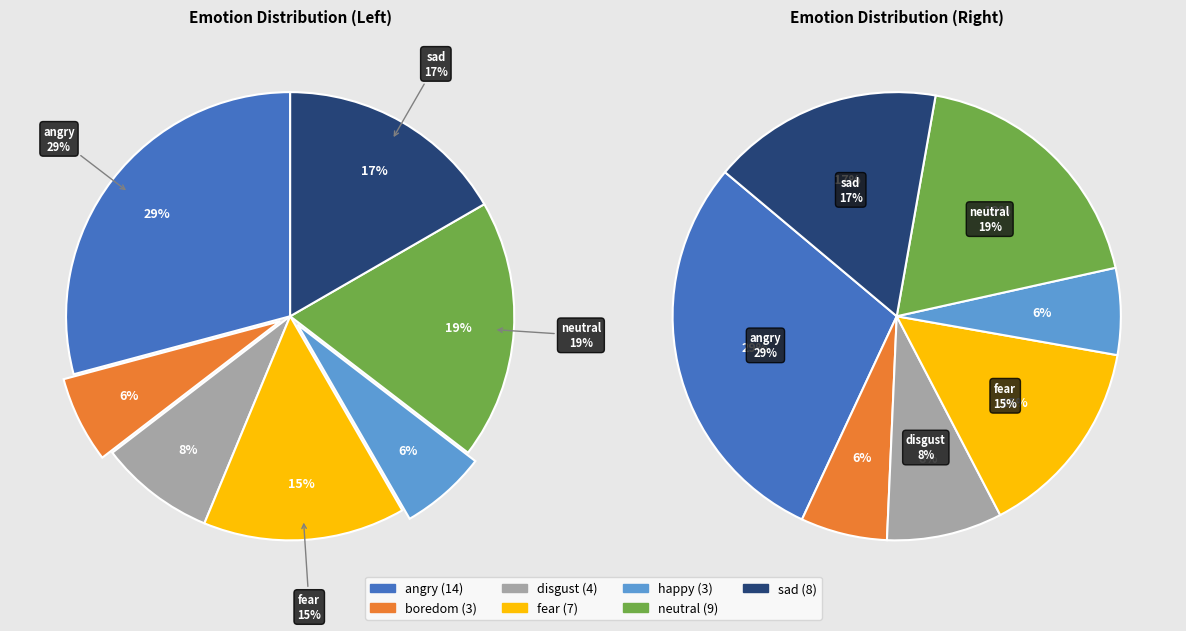

To the nearest percent, what percentage of the pie is neutral?

19%